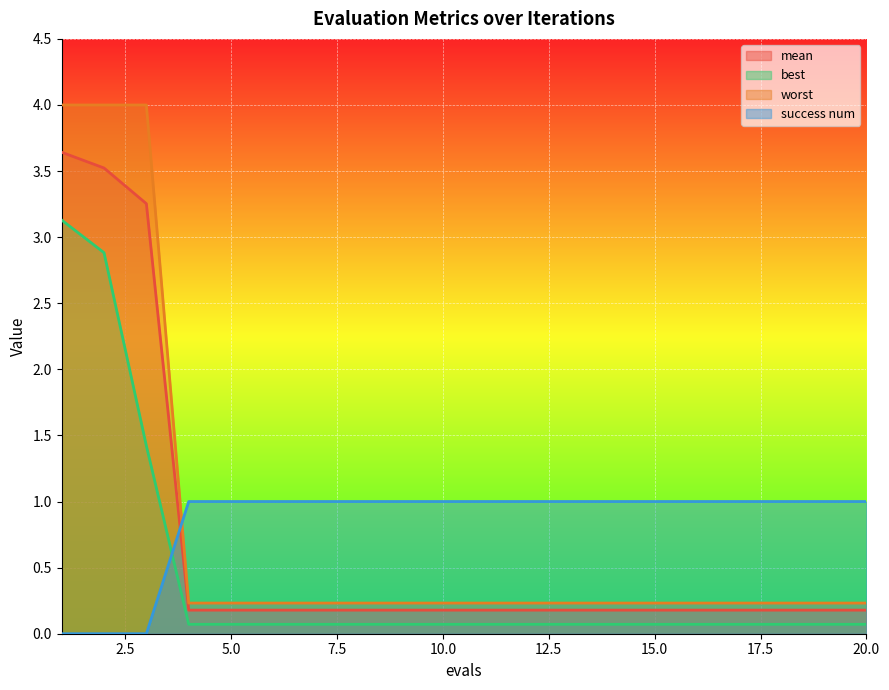

What is the value of the best point at the 8th from the left?

0.1